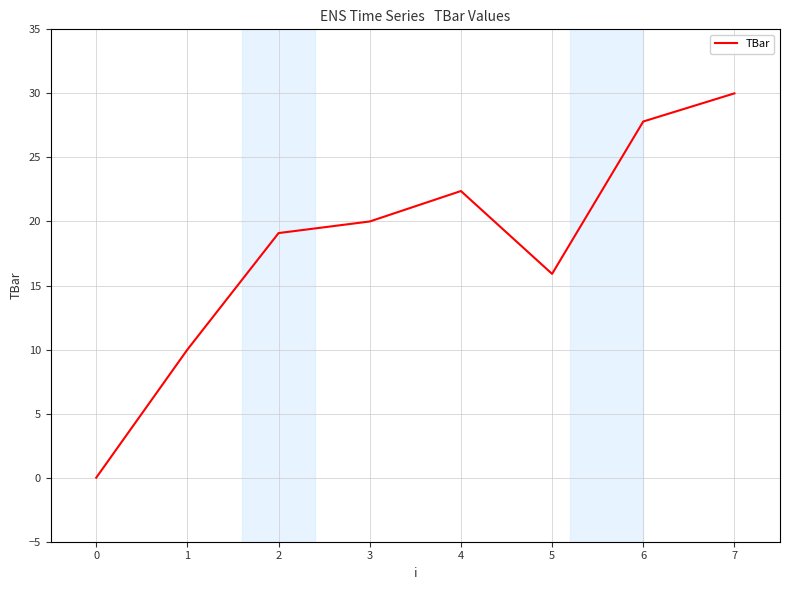

Reading left to right, transcribe all the data shown in this chart.

0.0	10.0	19.1	20.0	22.4	15.9	27.8	30.0